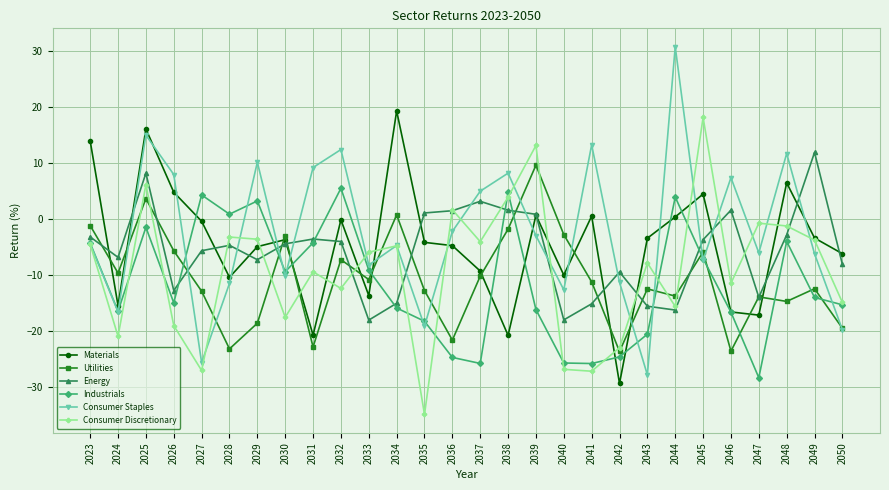

What is the smallest value displayed?

-34.8